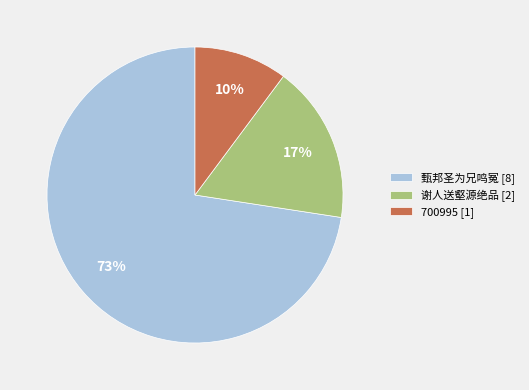

Which category has the biggest portion of the pie?

甄邦圣为兄鸣冤 [8]